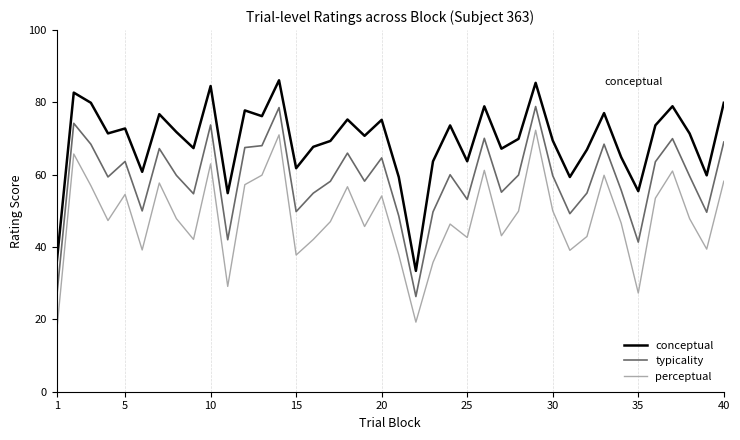

What is the minimum value shown in the chart?

16.5